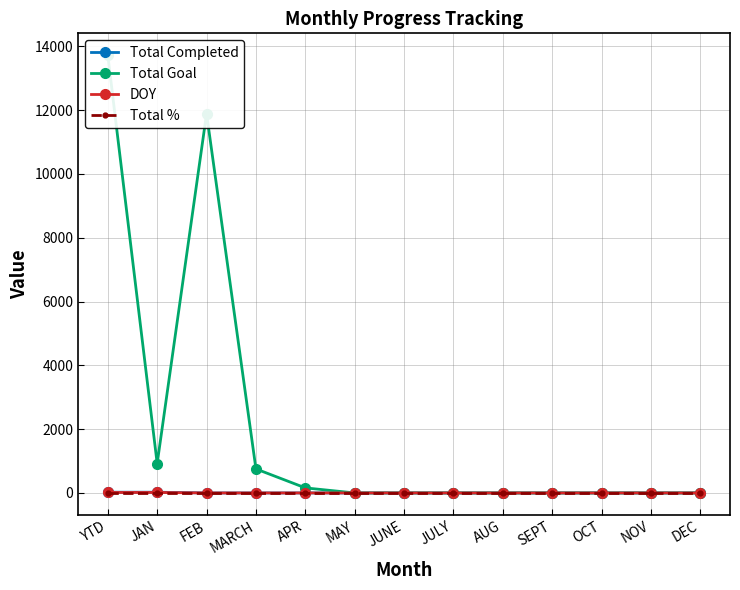

What is the difference between the maximum and minimum values in the Total Goal series?

13721